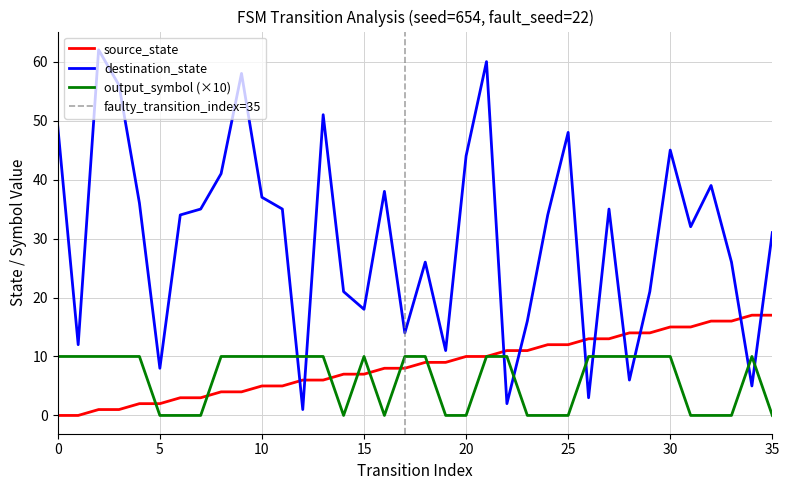

Which series ends up on top after the final intersection of source_state and output_symbol?

source_state